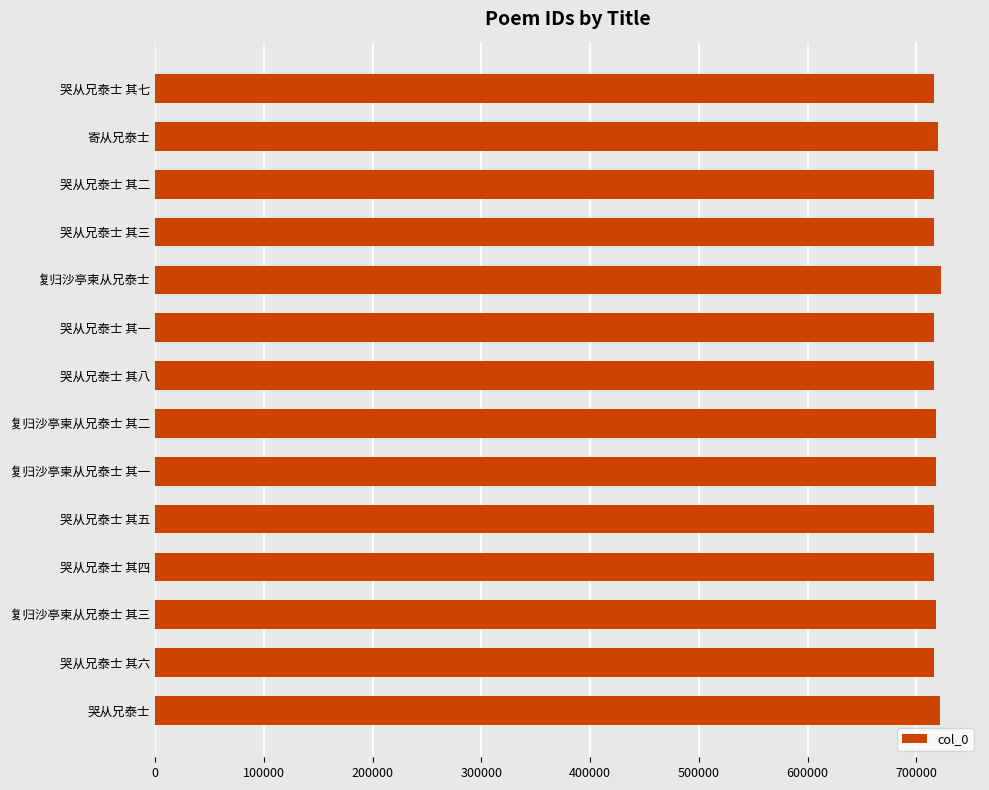

The chart shows a value of 315146 at 哭从兄泰士 其三. True or false?

False